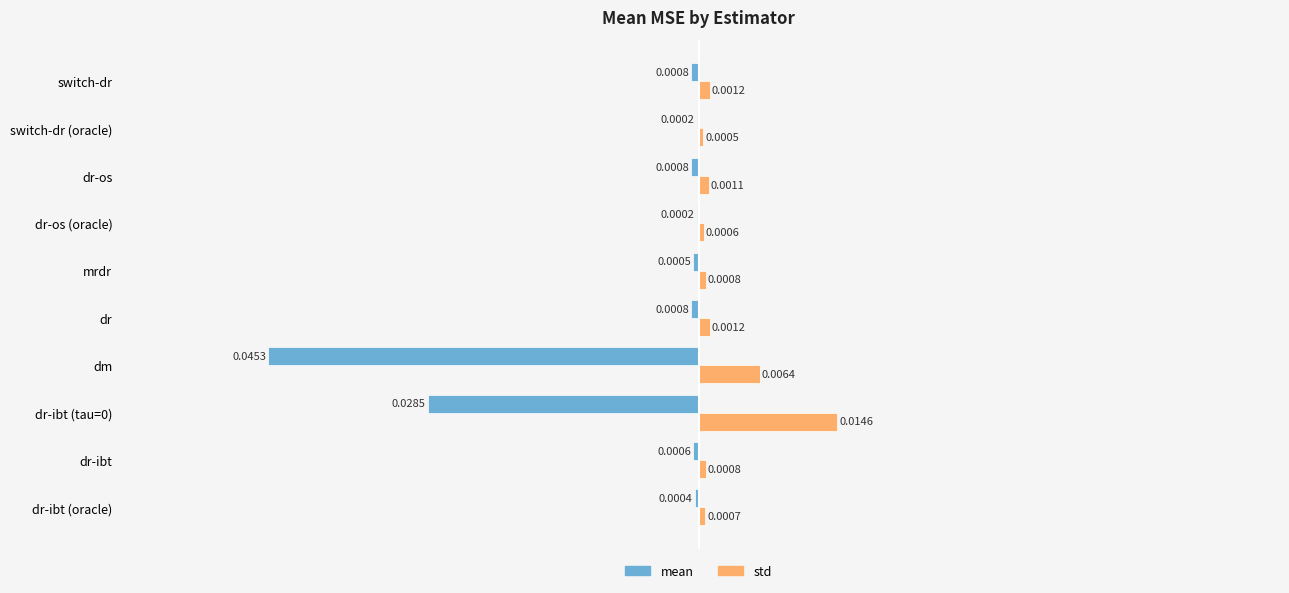

Between dr-ibt (tau=0) and mrdr, which series saw the biggest shift?

mean